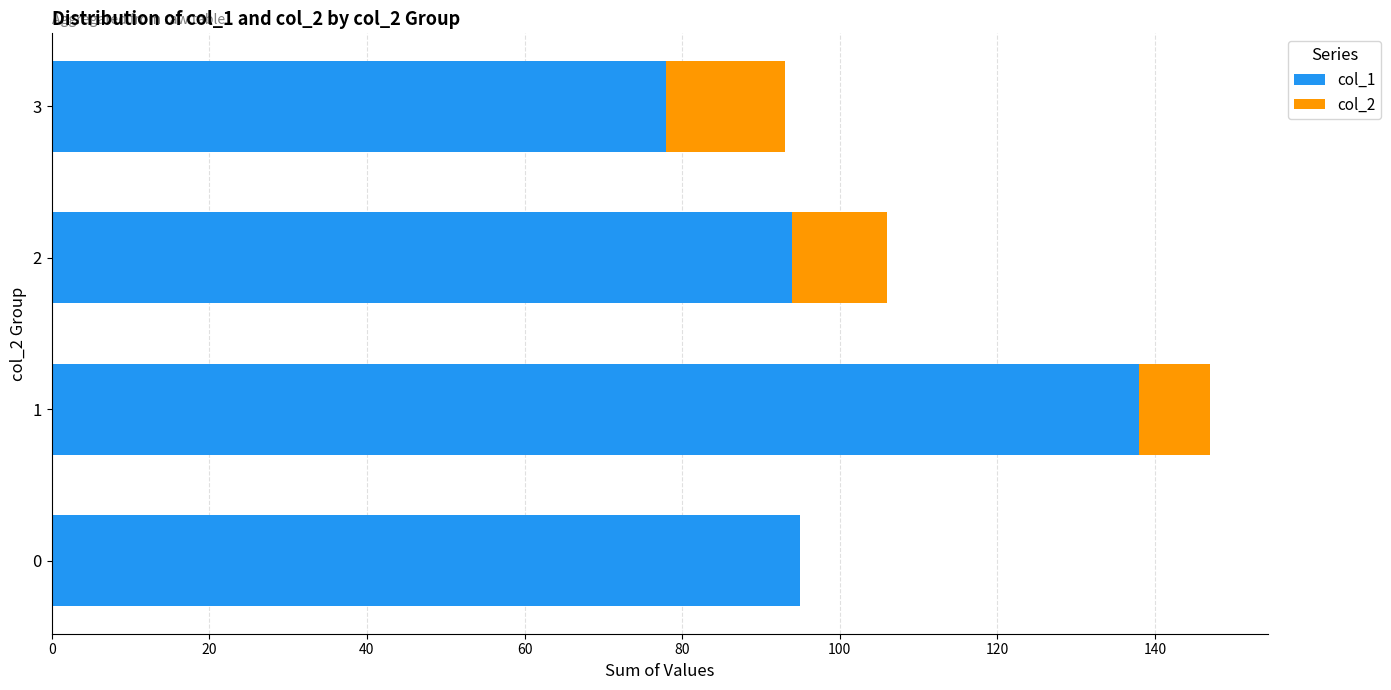

The value of col_1 at 1 is 138. True or false?

True